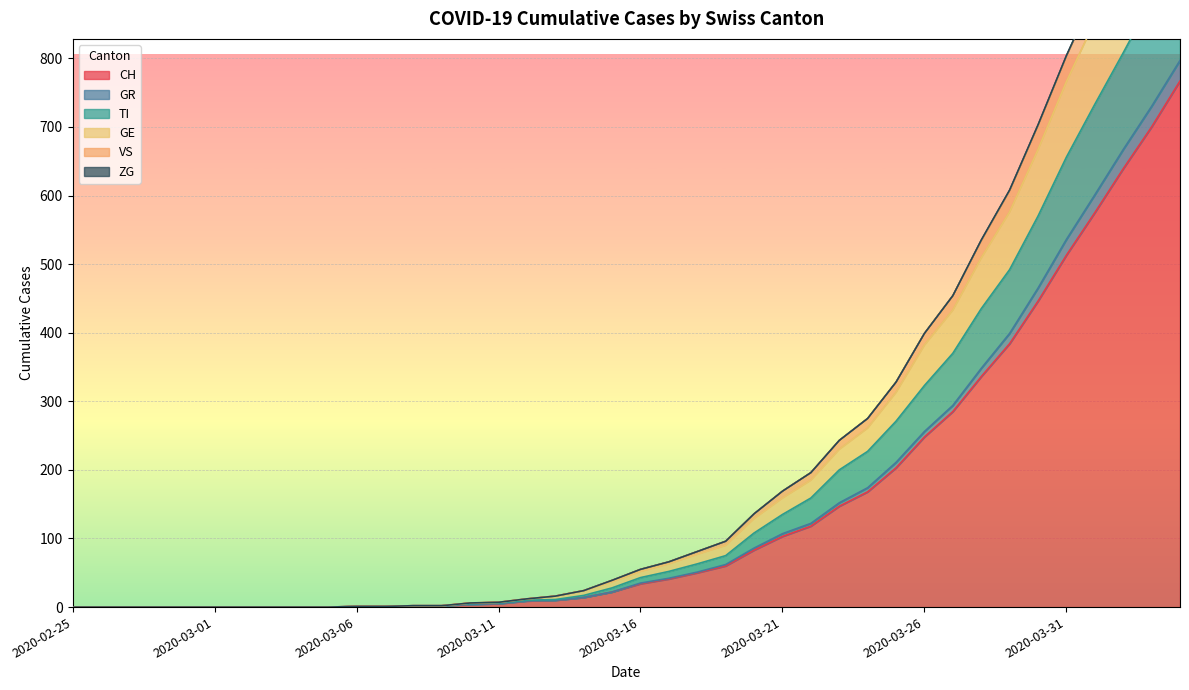

Which has a higher value, 2020-03-11 or 2020-03-12?

2020-03-12